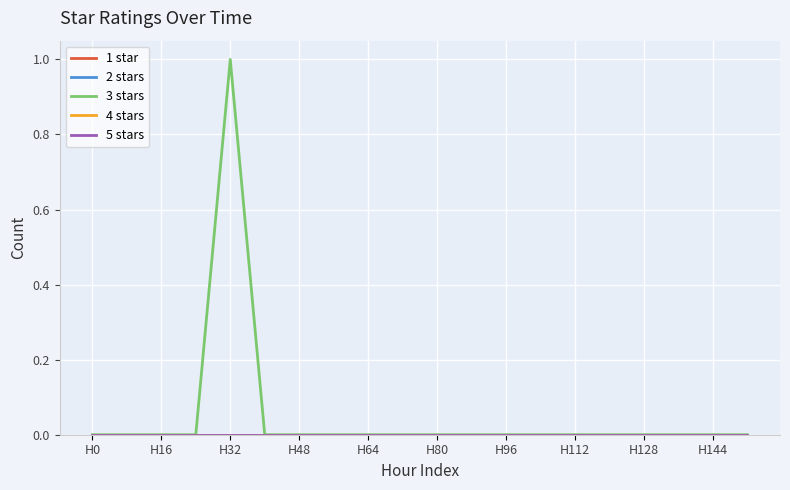

Does the chart display data point markers on the line(s)?

No